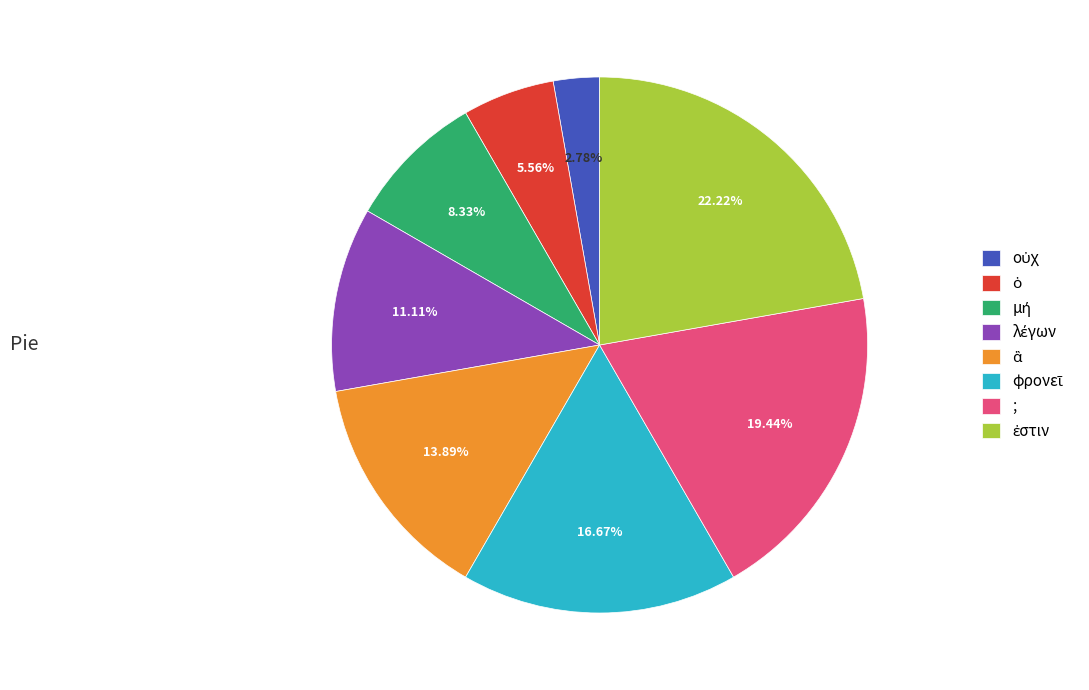

Does any single category account for the majority?

No